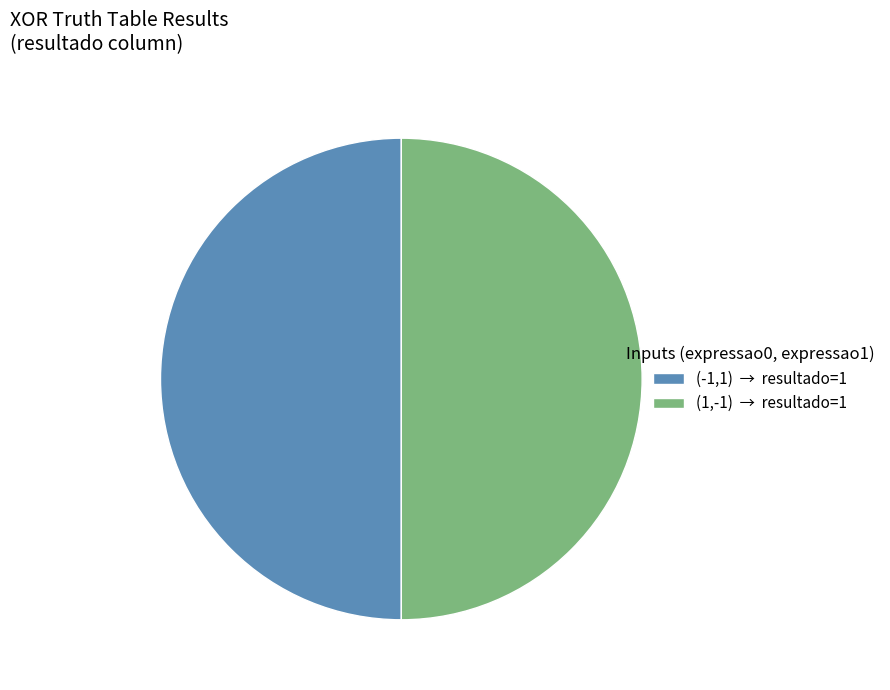

How many segments does this pie chart have?

2